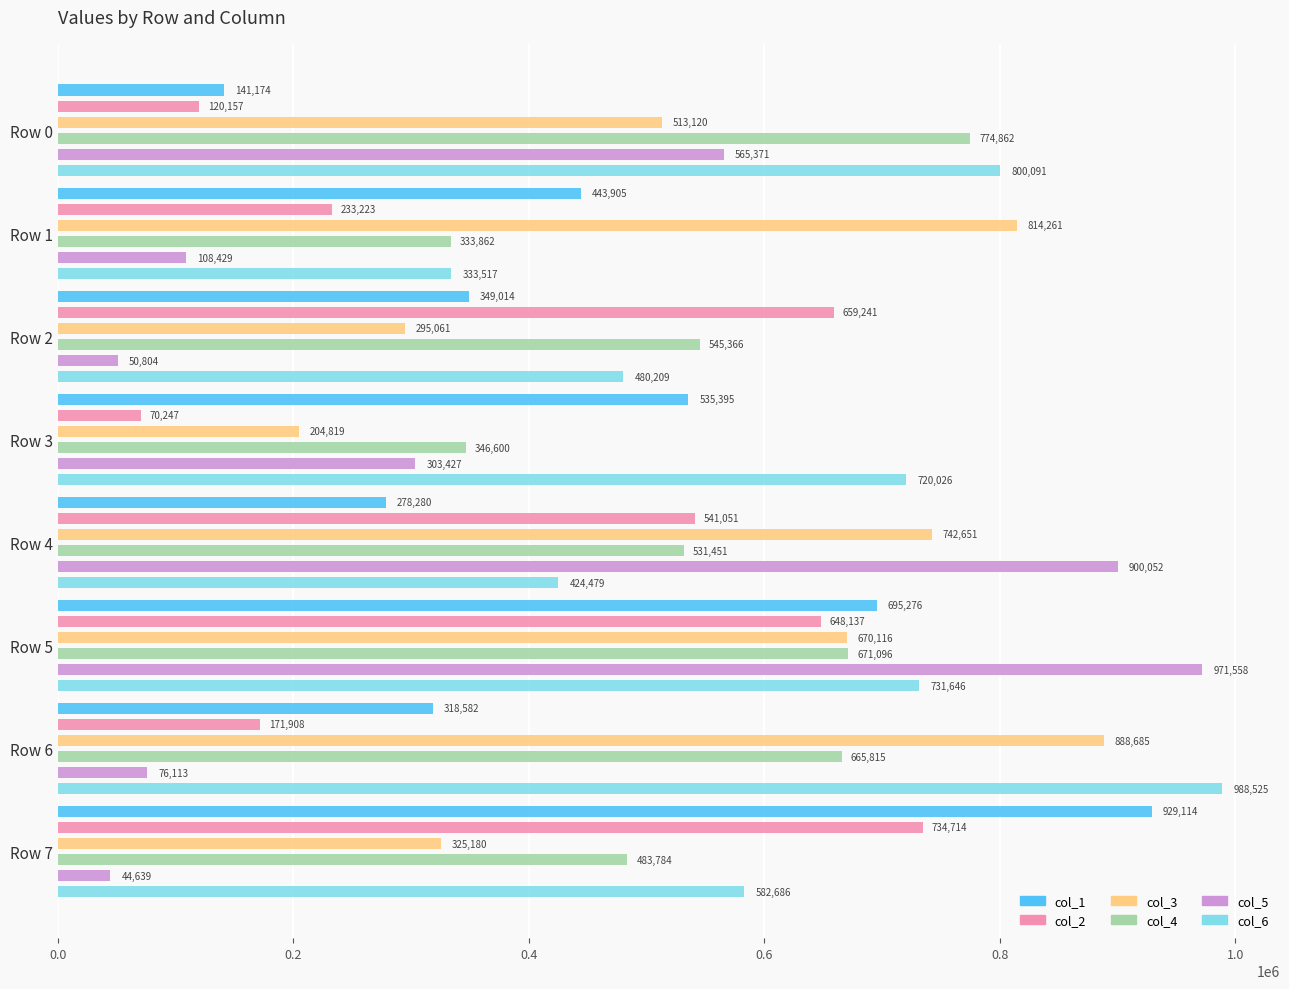

What is the spread (max minus min) of values at Row 4?

621772